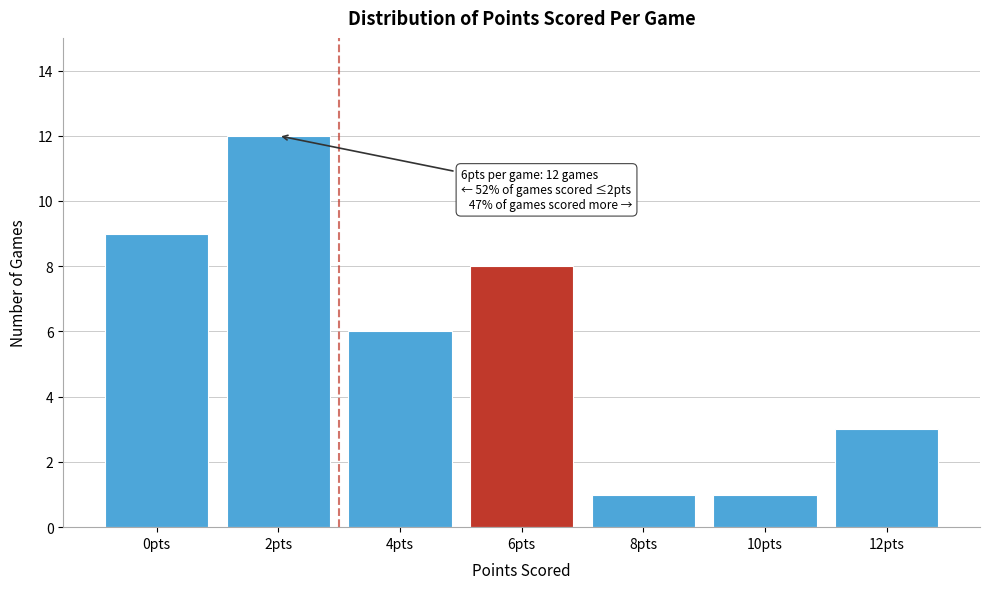

Reading left to right, extract all data points from this chart.

9	12	6	8	1	1	3